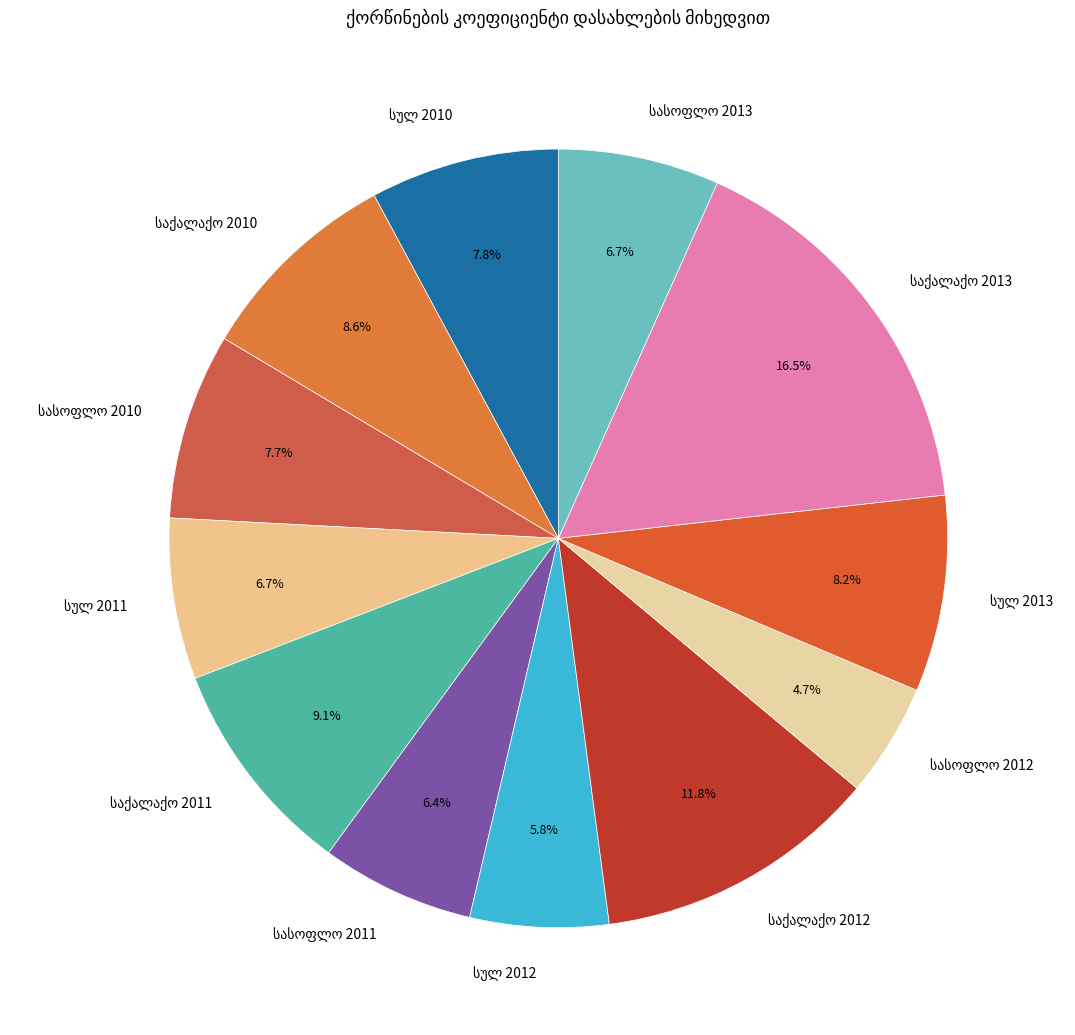

Is there a majority slice in this chart?

No